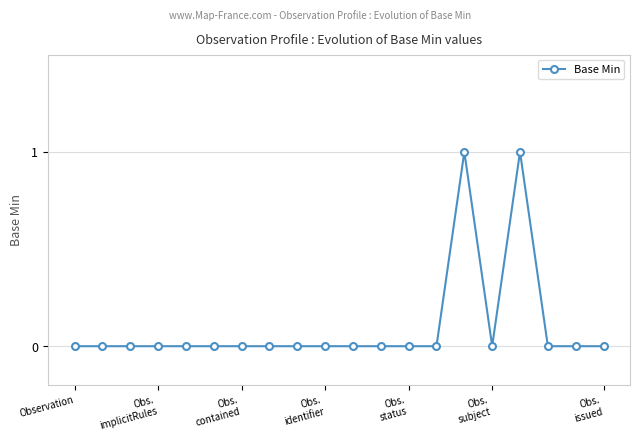

True or false: the data has more than 0 interior local peaks.

True